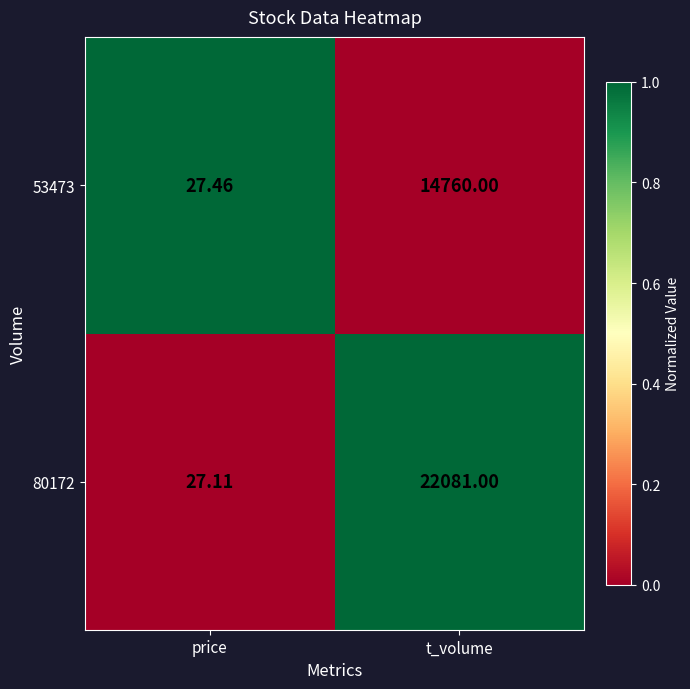

Is the value of 53473 at price greater than the value of 80172 at t_volume?

No